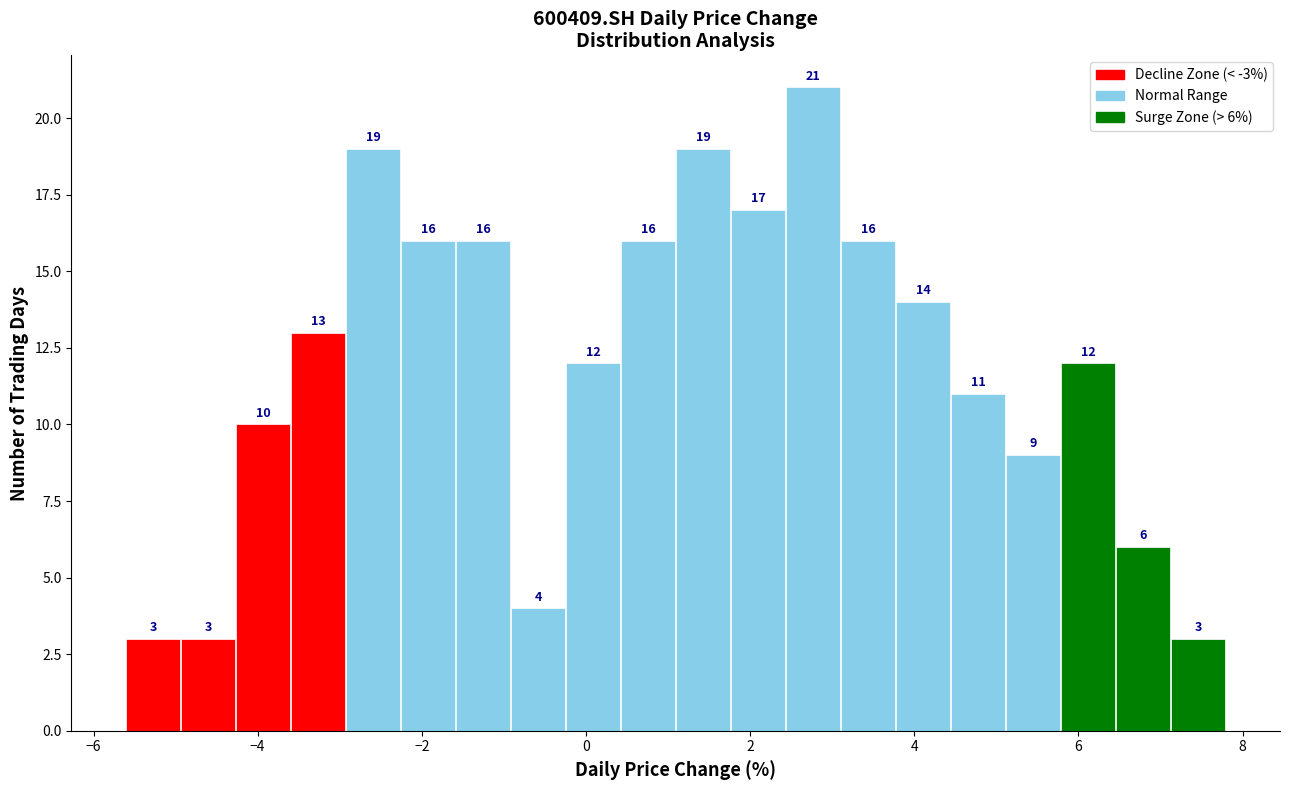

Read against the x-axis, roughly where is the centre of the tallest bar?

2.8